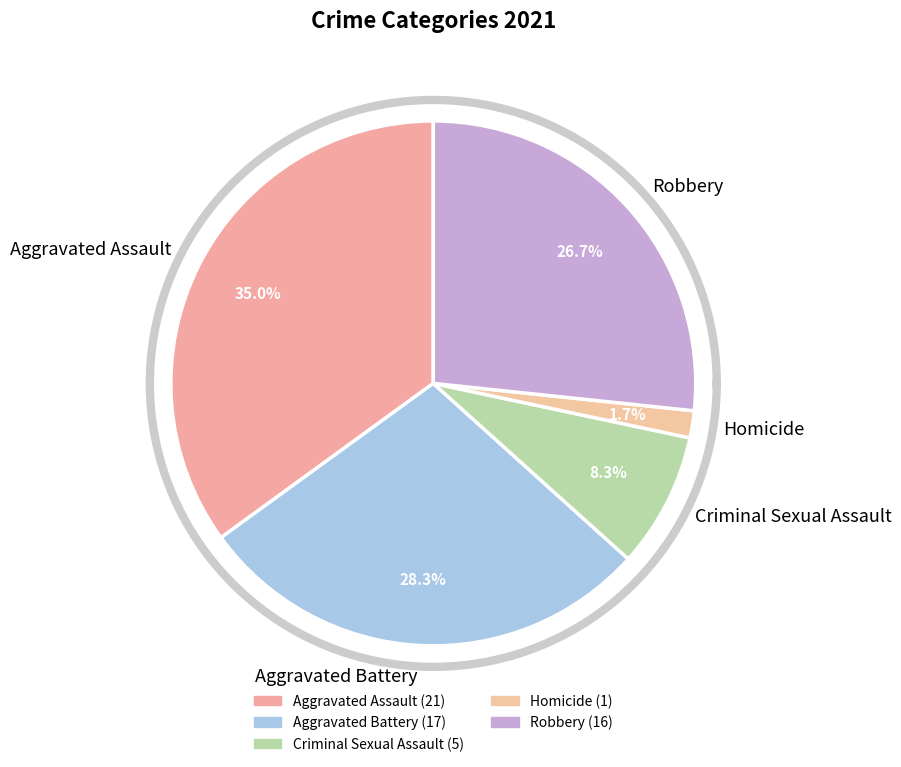

Count the number of slices in the pie.

5